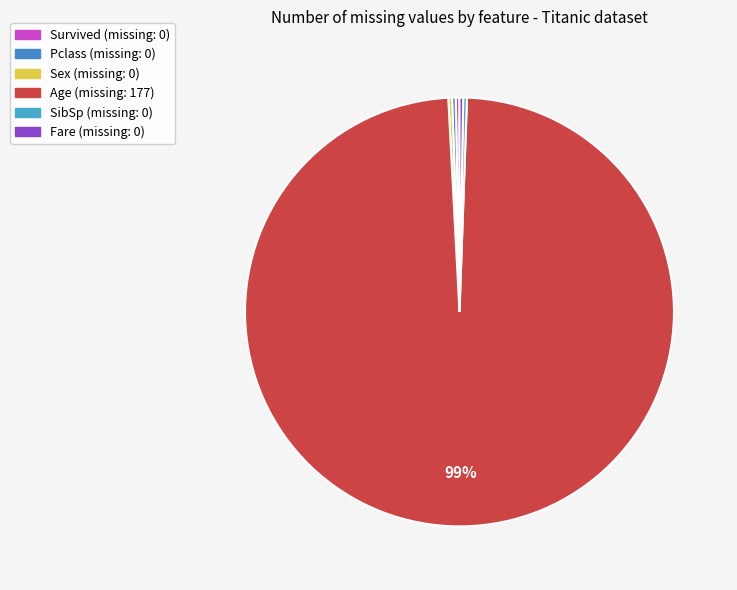

Between Age and Survived, which is larger?

Age